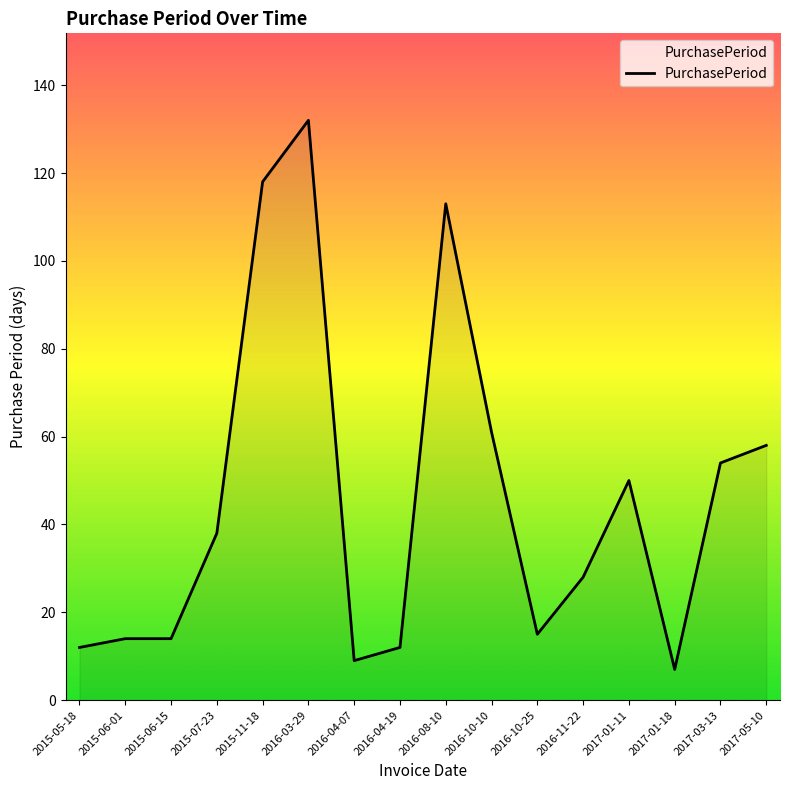

True or false: the data has more than 1 interior local peaks.

True